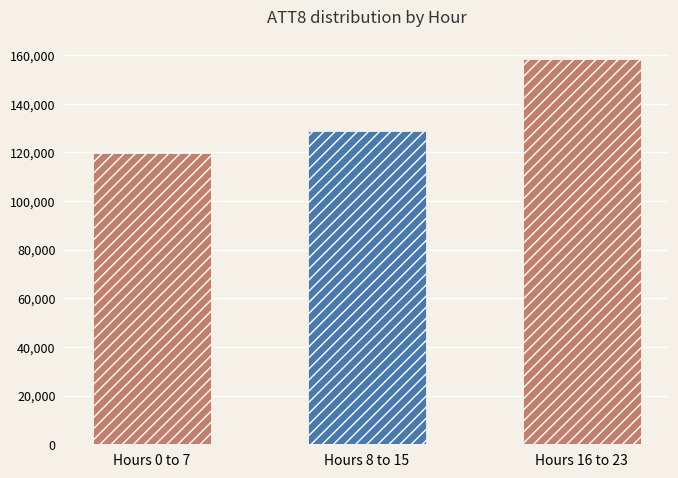

The chart shows a value of 158600 at Hours 16 to 23. True or false?

True